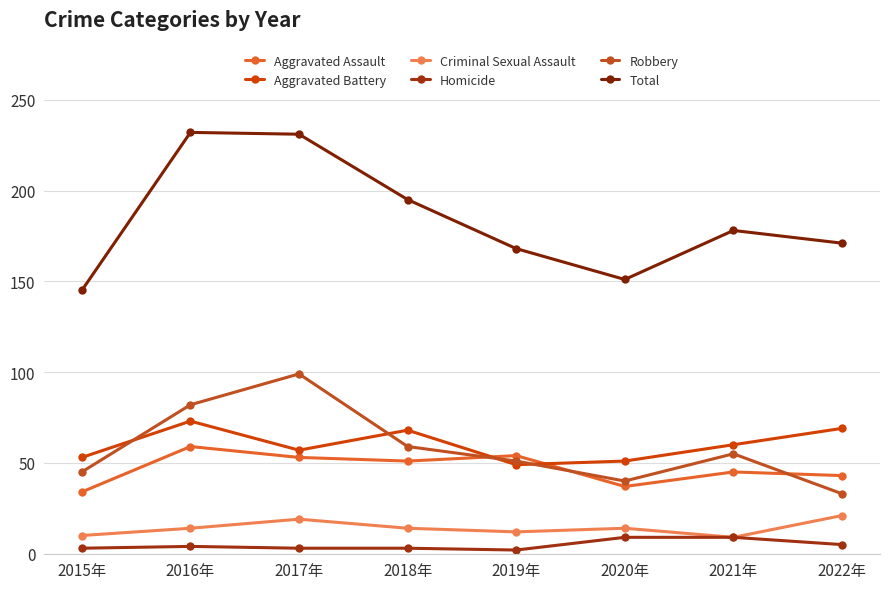

True or false: Aggravated Battery and Criminal Sexual Assault intersect in this chart.

False